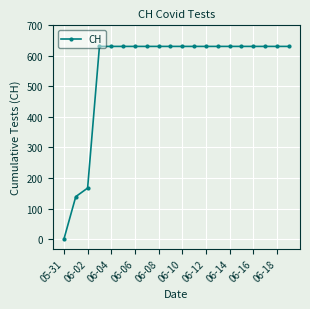

What is the value of the 12th point from the left?

631